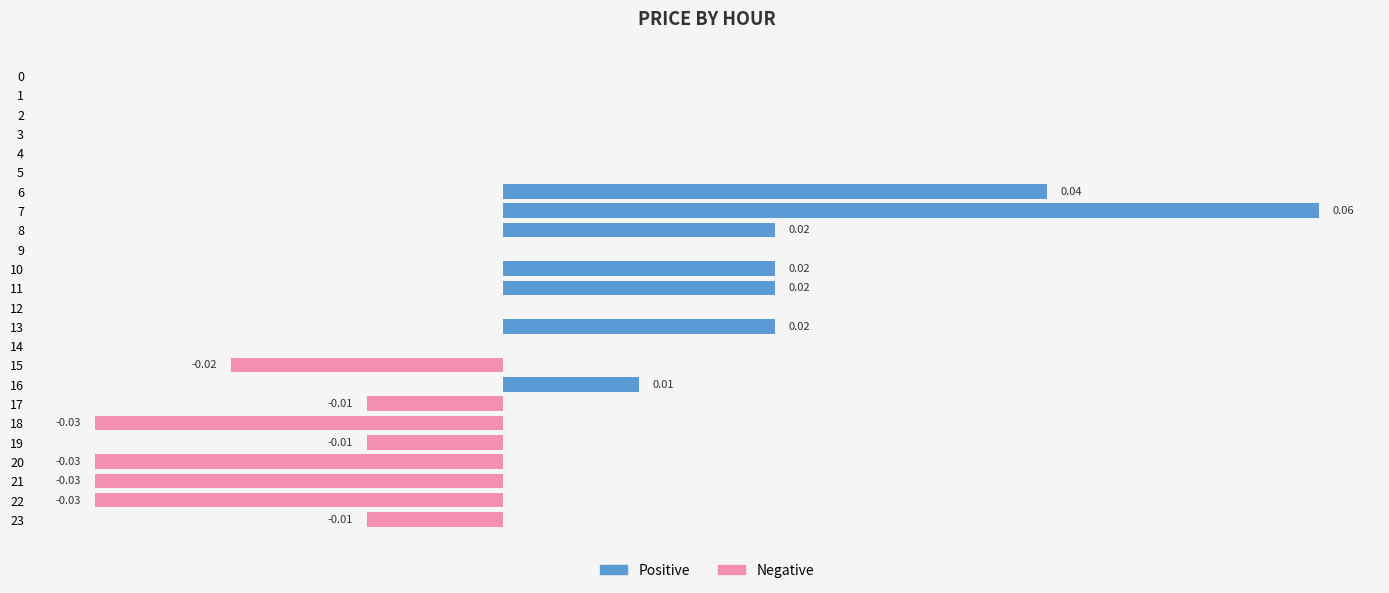

The Negative series shows 0.0 at 13. True or false?

True